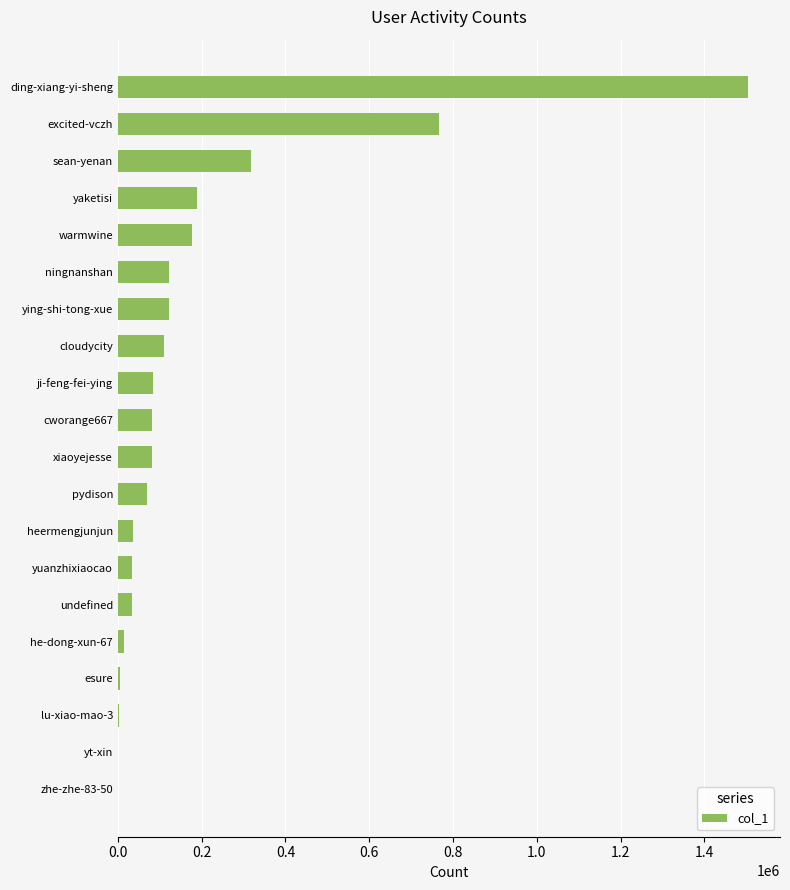

What is the change in value from heermengjunjun to ding-xiang-yi-sheng?

+1467838